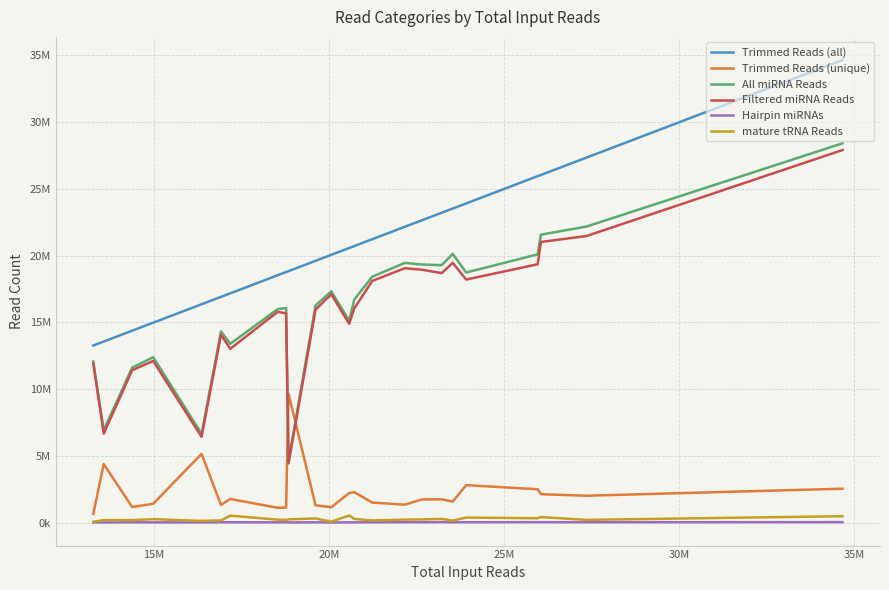

Does the chart display data point markers on the line(s)?

No